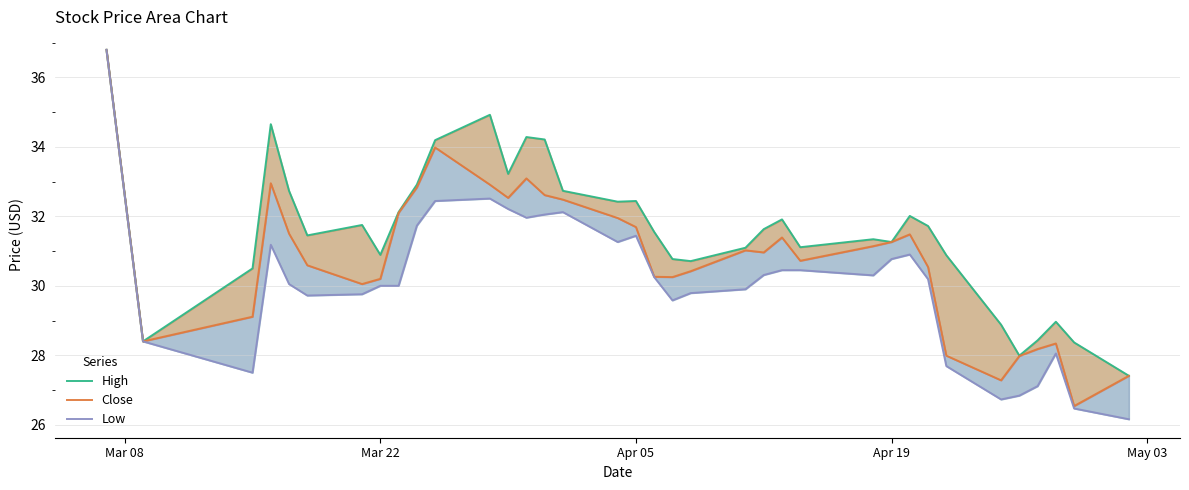

Is the value of High at Mar 22 greater than the value of Close at 34?

Yes